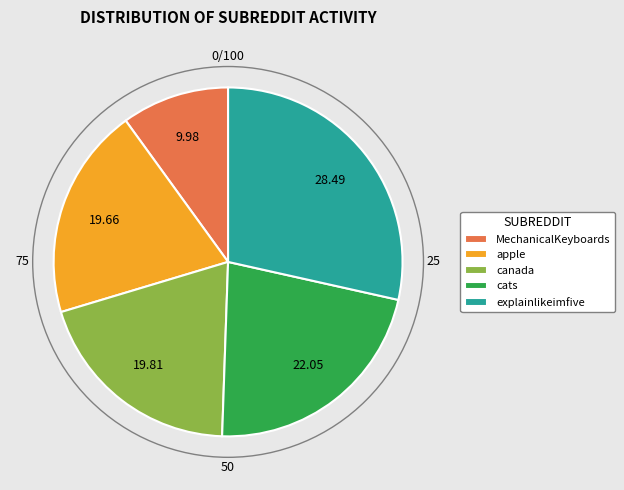

Which category has the smallest portion of the pie?

MechanicalKeyboards